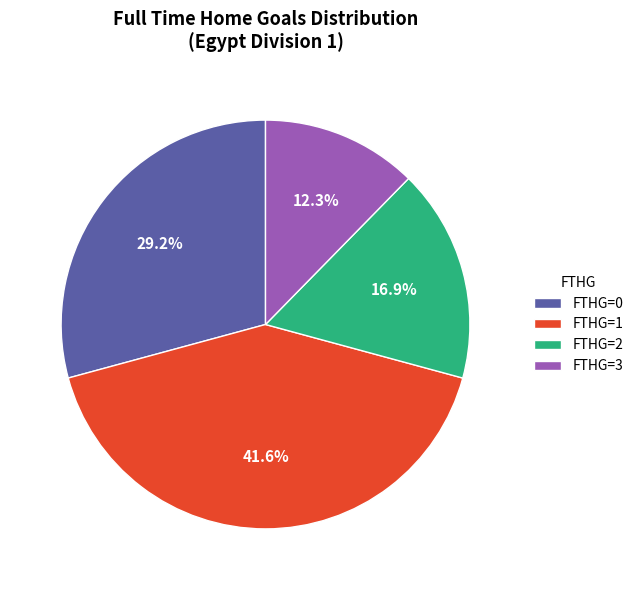

To the nearest percent, what is the difference between the largest and smallest slice percentages?

29%